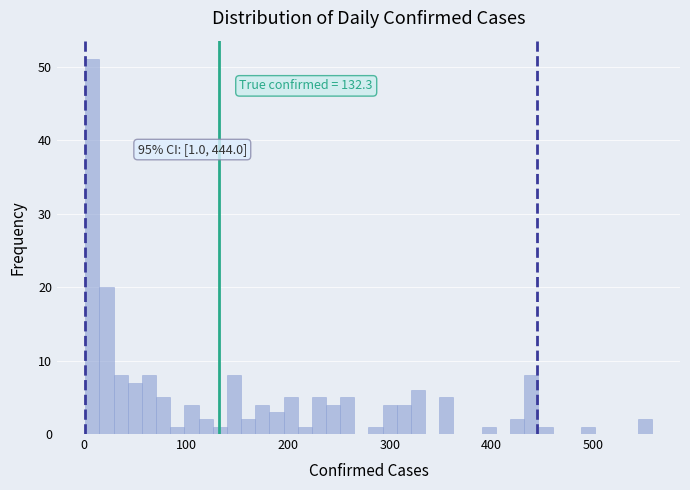

Around what value on the x-axis is the tallest bar? Give the approximate position of its centre, as read against the axis.

10